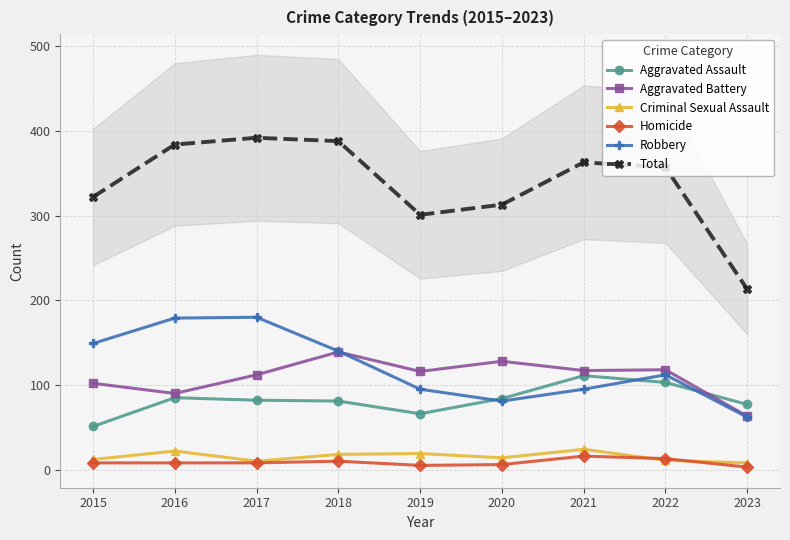

The value of Robbery at 2023 is 62. True or false?

True